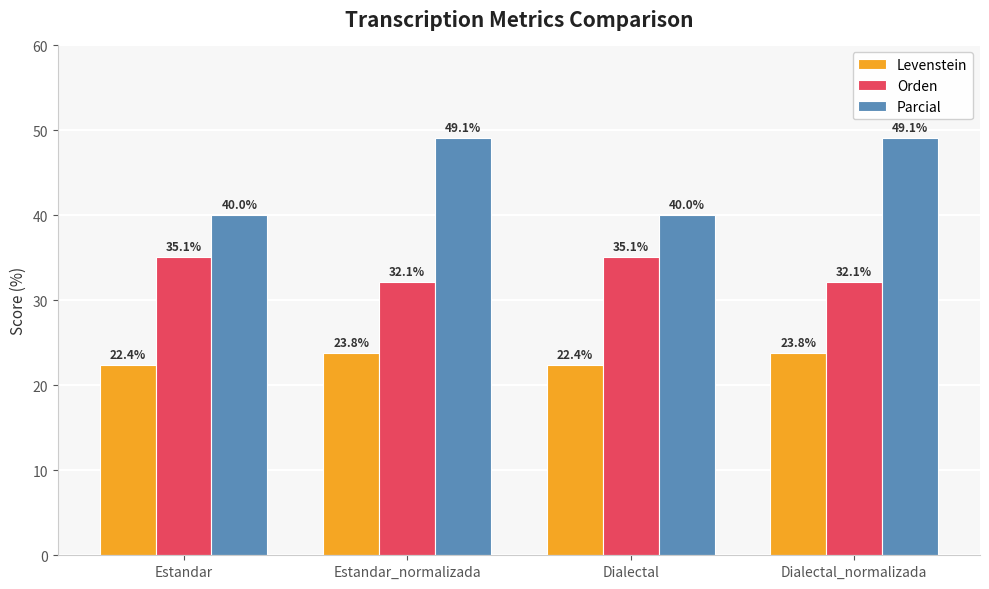

What value does the Parcial series have at Estandar?

40.0